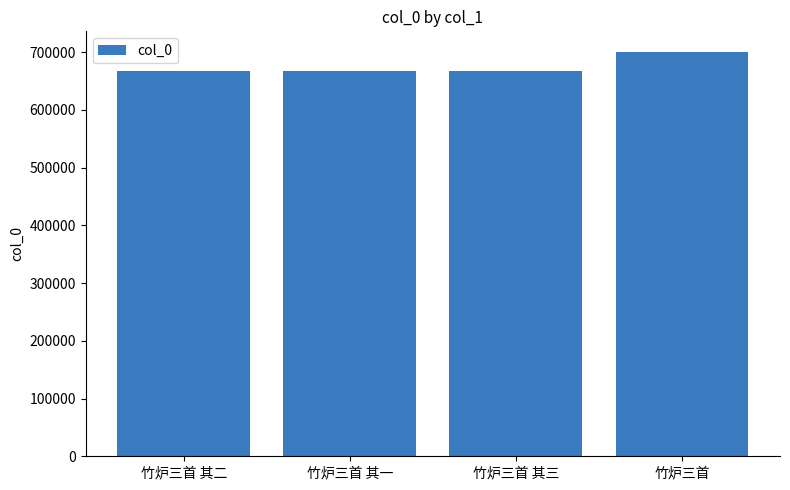

The chart shows a value of 1087941 at 竹炉三首. True or false?

False